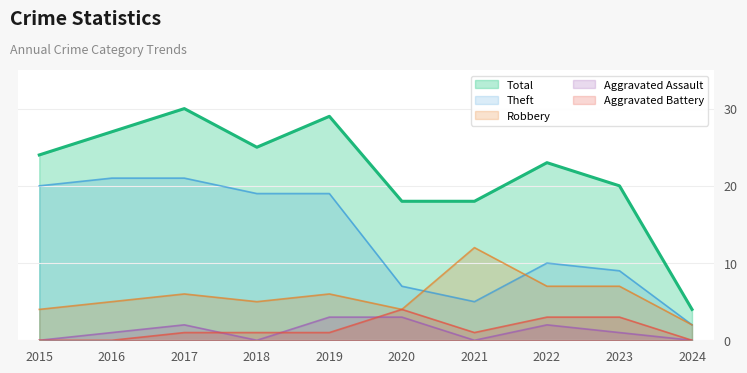

At 2022, list the series in order from largest to smallest.

Total, Theft, Robbery, Aggravated Battery, Aggravated Assault